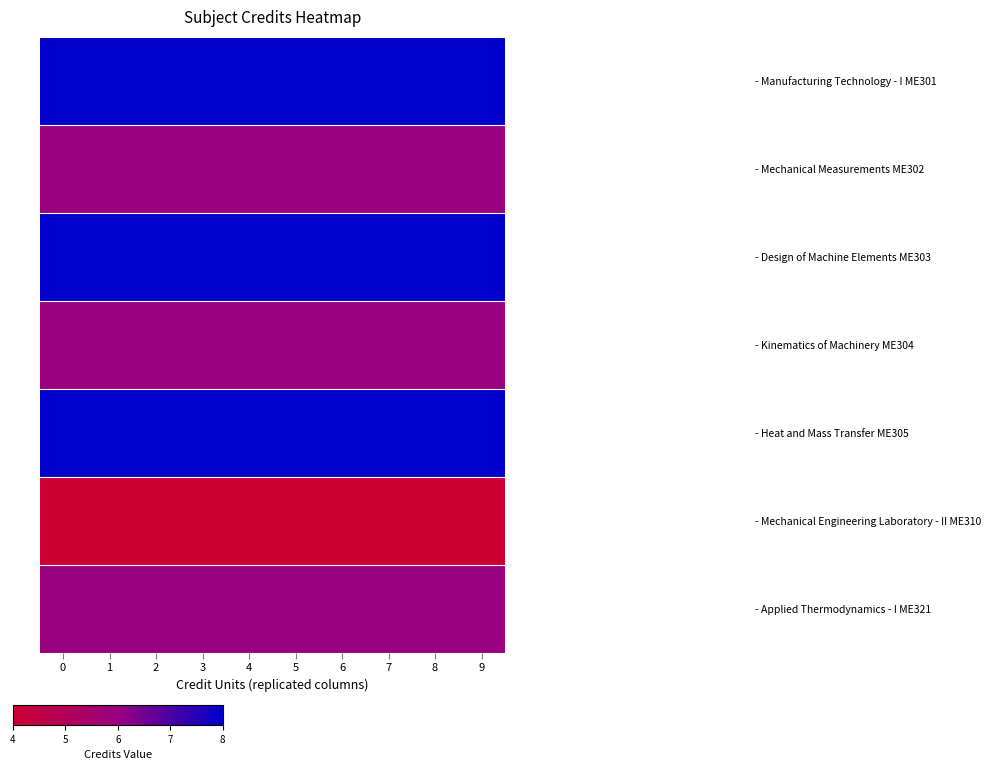

Reading left to right, transcribe all the data shown in this chart.

- Manufacturing Technology - I ME301: 0=8	1=8	2=8	3=8	4=8	5=8	6=8	7=8	8=8	9=8
- Mechanical Measurements ME302: 0=6	1=6	2=6	3=6	4=6	5=6	6=6	7=6	8=6	9=6
- Design of Machine Elements ME303: 0=8	1=8	2=8	3=8	4=8	5=8	6=8	7=8	8=8	9=8
- Kinematics of Machinery ME304: 0=6	1=6	2=6	3=6	4=6	5=6	6=6	7=6	8=6	9=6
- Heat and Mass Transfer ME305: 0=8	1=8	2=8	3=8	4=8	5=8	6=8	7=8	8=8	9=8
- Mechanical Engineering Laboratory - II ME310: 0=4	1=4	2=4	3=4	4=4	5=4	6=4	7=4	8=4	9=4
- Applied Thermodynamics - I ME321: 0=6	1=6	2=6	3=6	4=6	5=6	6=6	7=6	8=6	9=6